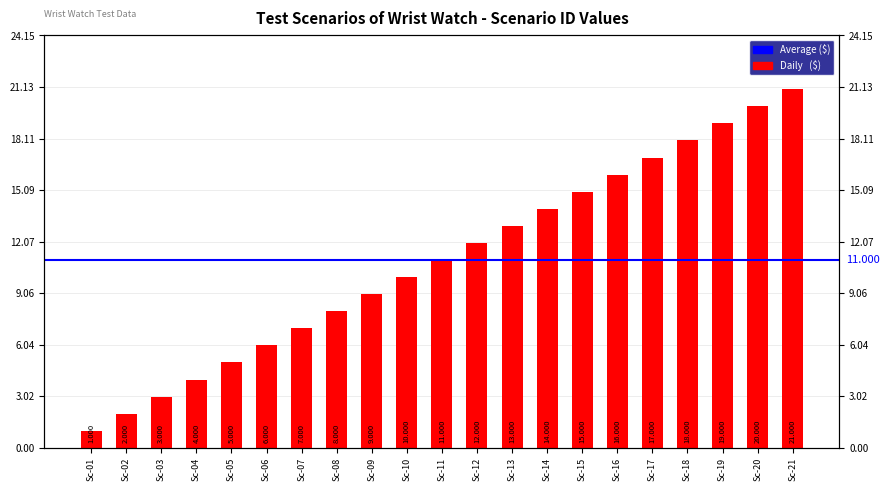

At which label does the data first exceed 11?

Sc-12